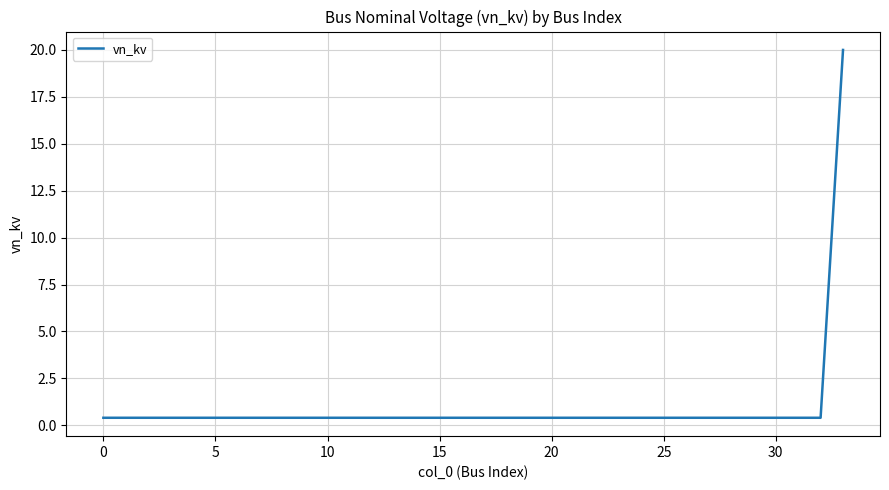

How many lines are shown in the chart?

1